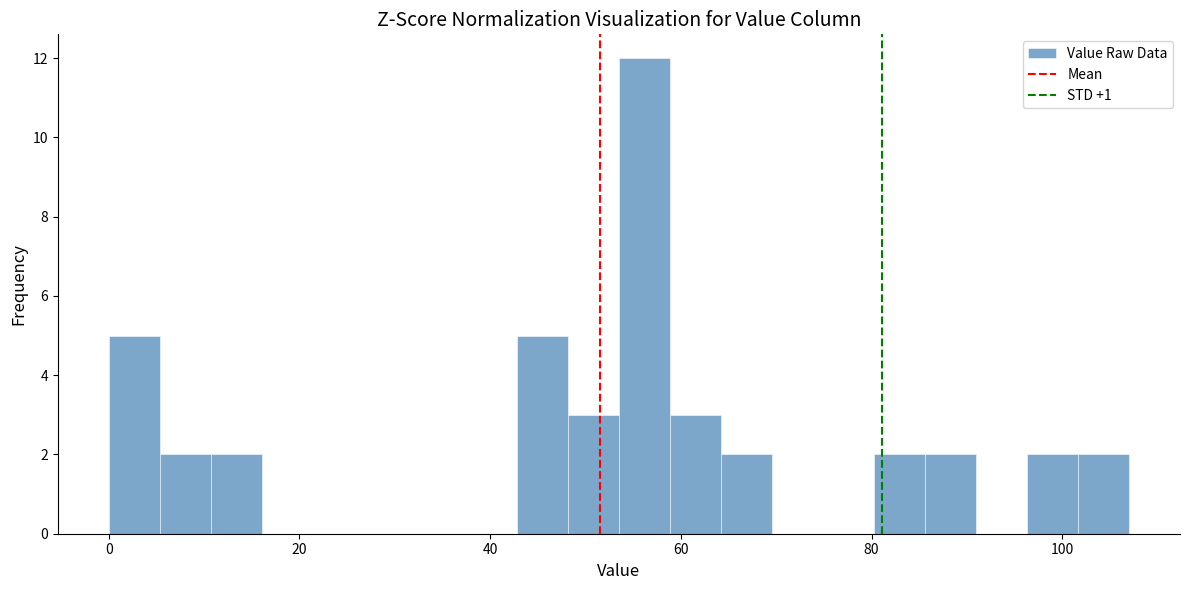

Read against the x-axis, roughly where is the centre of the tallest bar?

56